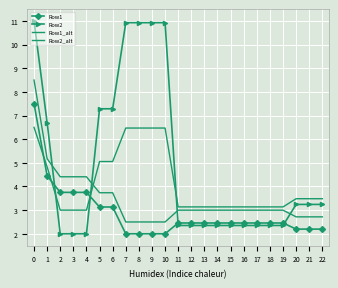

What is the difference between the maximum and minimum values in the Row1_alt series?

6.0